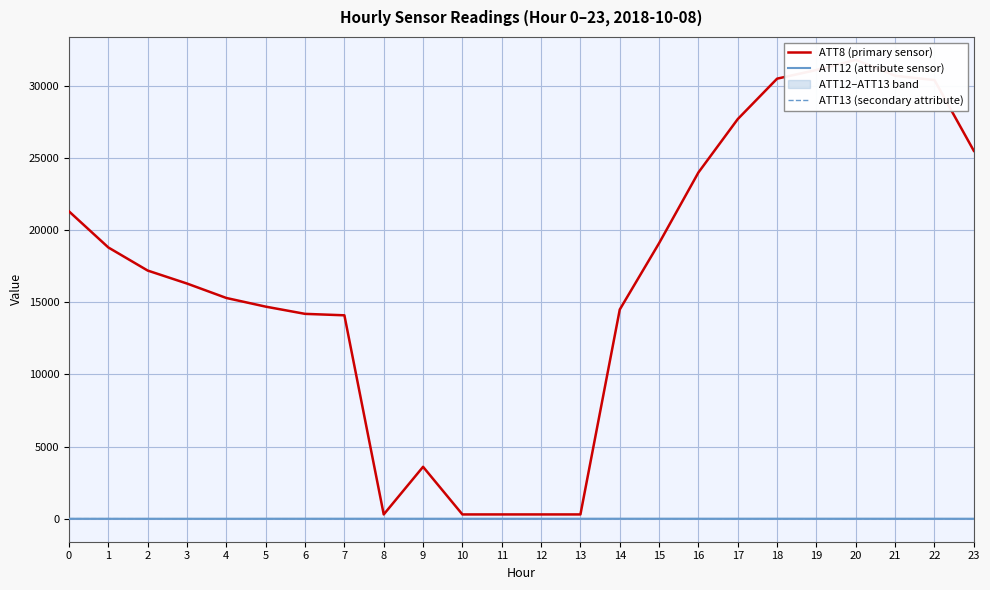

Reading left to right, list all the values displayed in this chart.

ATT8 (primary sensor): 21300.0	18800.0	17200.0	16300.0	15300.0	14700.0	14200.0	14100.0	300.0	3600.0	300.0	300.0	300.0	300.0	14500.0	19100.0	24000.0	27700.0	30500.0	31100.0	31800.0	30700.0	30400.0	25500.0
ATT12 (attribute sensor): 2.4	2.4	2.3	2.7	3.2	4.0	4.1	4.7	4.1	3.7	3.2	3.2	3.2	3.7	5.0	5.6	5.0	5.1	6.0	5.3	5.3	4.4	4.2	2.8
ATT13 (secondary attribute): 8.5	7.2	5.8	5.0	4.1	4.9	5.3	4.5	4.2	3.3	1.7	2.1	2.1	1.6	0.8	1.0	1.9	1.4	0.3	0.0	-0.7	-0.4	-0.3	-1.1